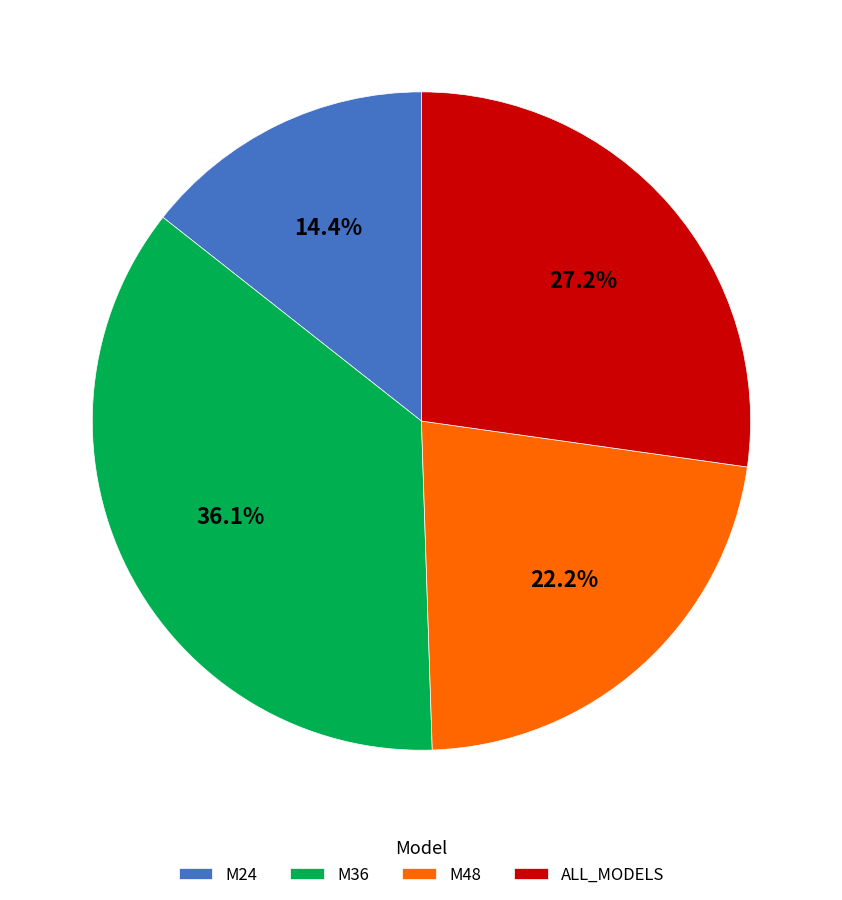

How much of the chart is everything except M48?

77.8%